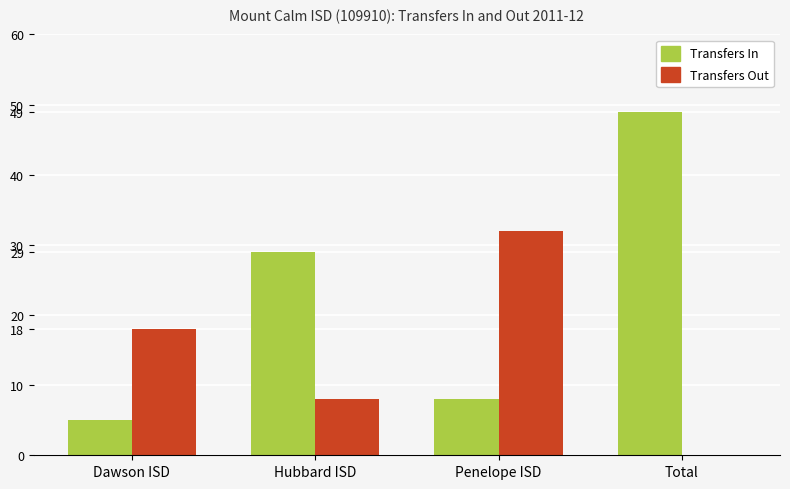

Reading left to right, transcribe all the data shown in this chart.

Transfers In: 5	29	8	49
Transfers Out: 18	8	32	0